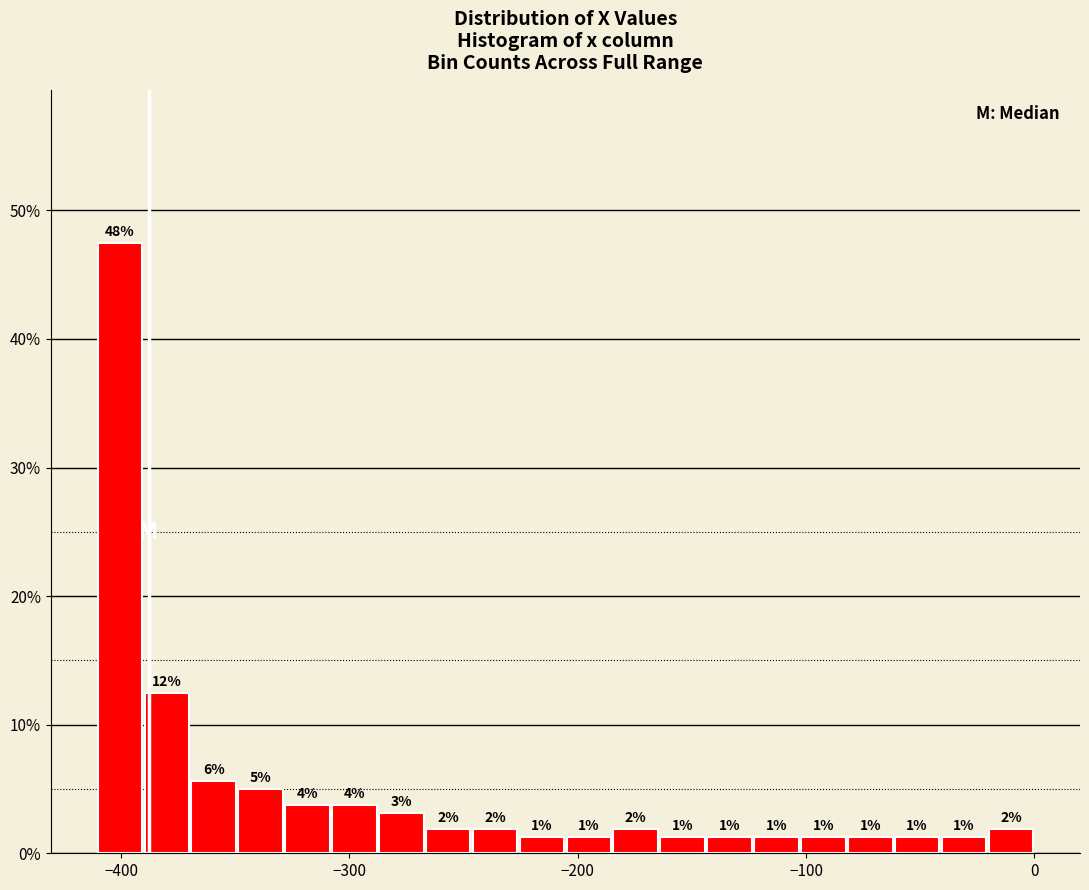

Around what value on the x-axis is the tallest bar? Give the approximate position of its centre, as read against the axis.

-400